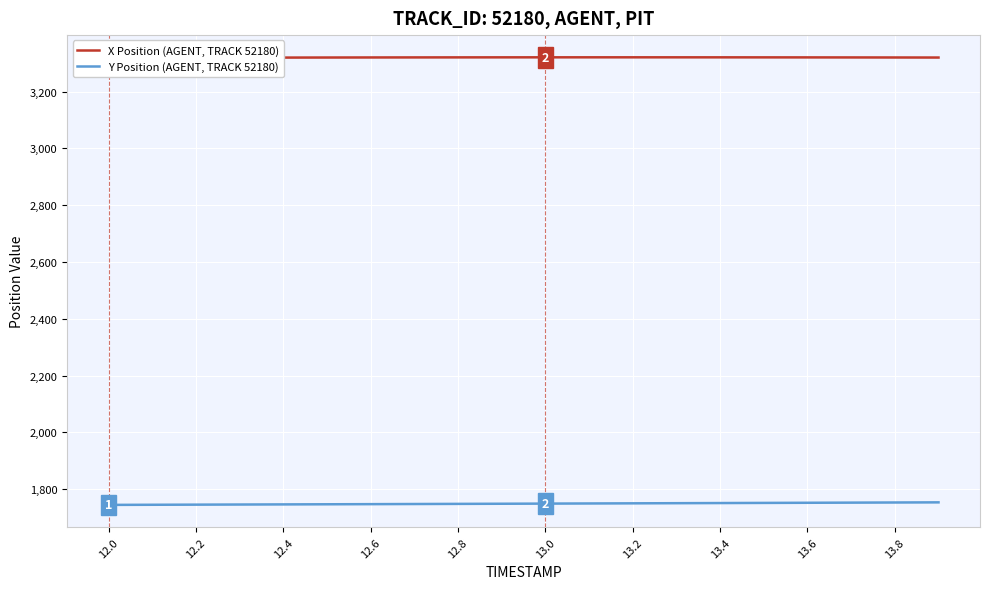

What is the sum of all Y Position (AGENT, TRACK 52180) values?

34976.0